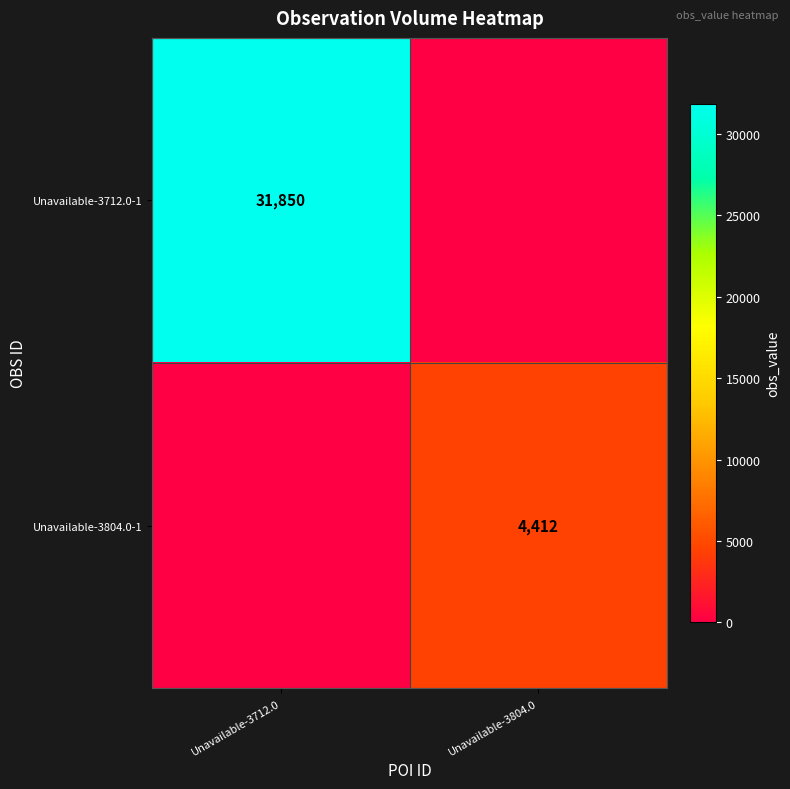

The value of Unavailable-3712.0-1 at Unavailable-3712.0 is 20765. True or false?

False